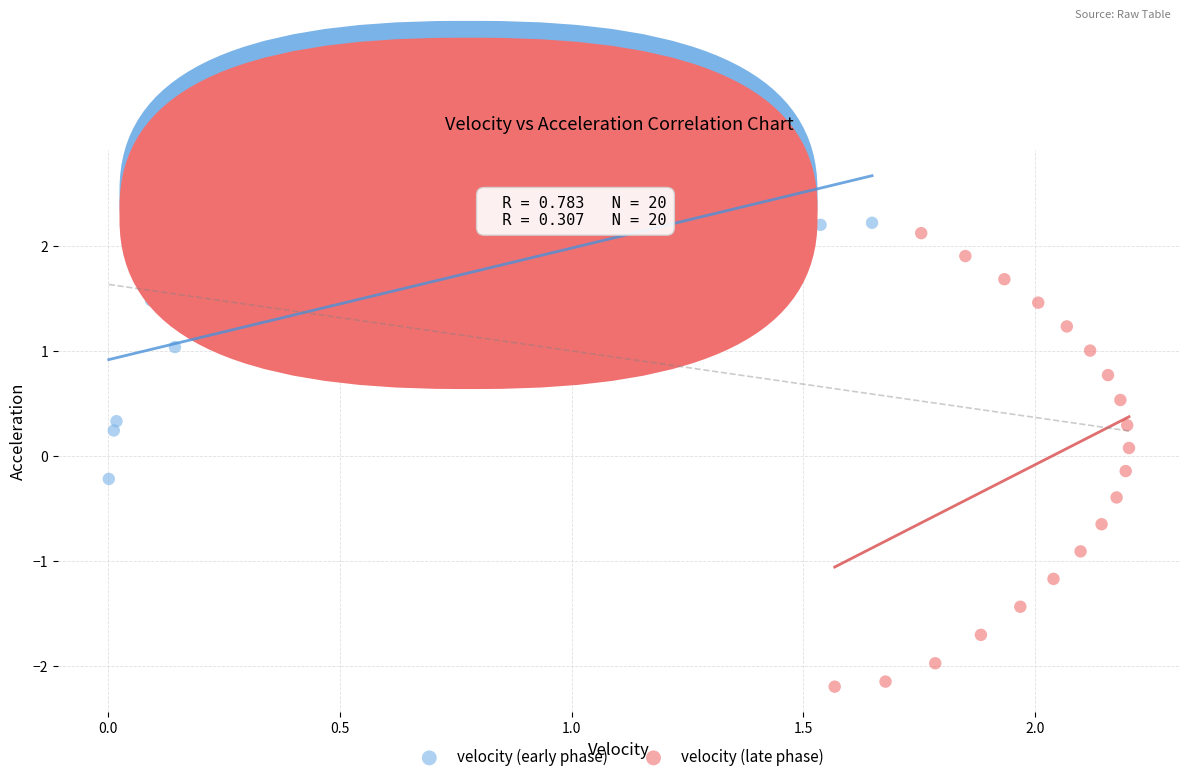

What are all the series names shown in the legend?

velocity (early phase), velocity (late phase)